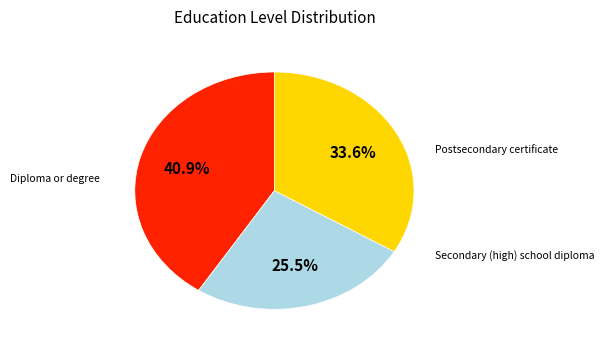

Does any single category account for the majority?

No